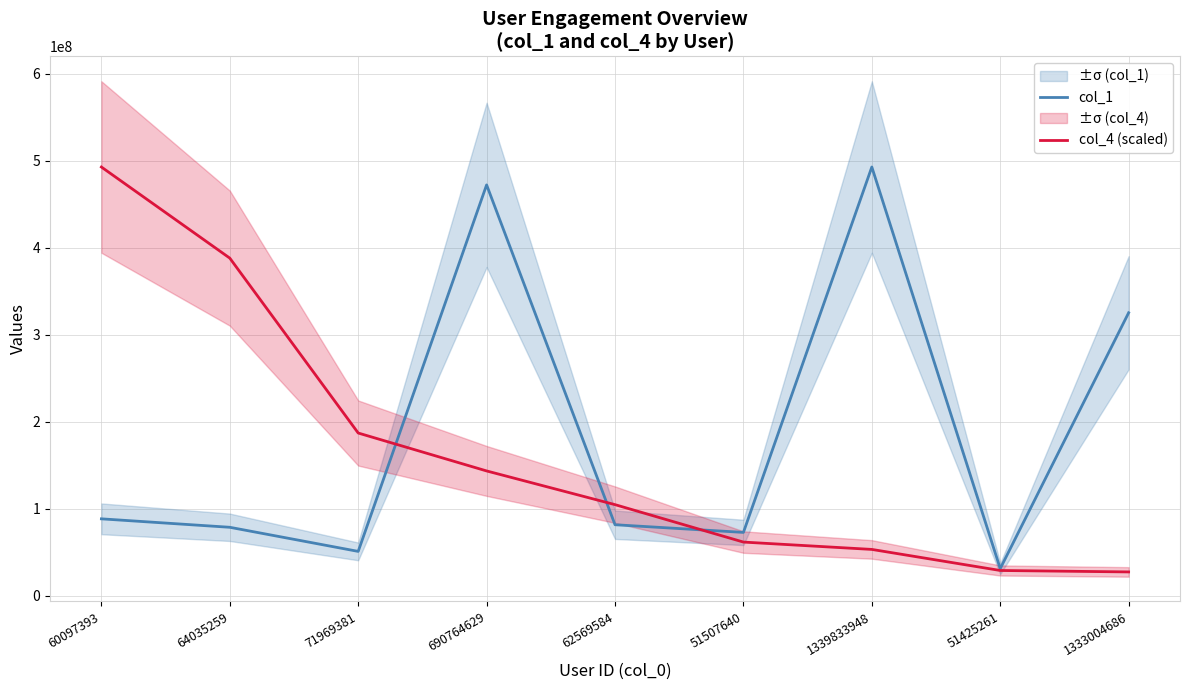

The value of col_4 (scaled) at 51507640 is 87412578.9. True or false?

False